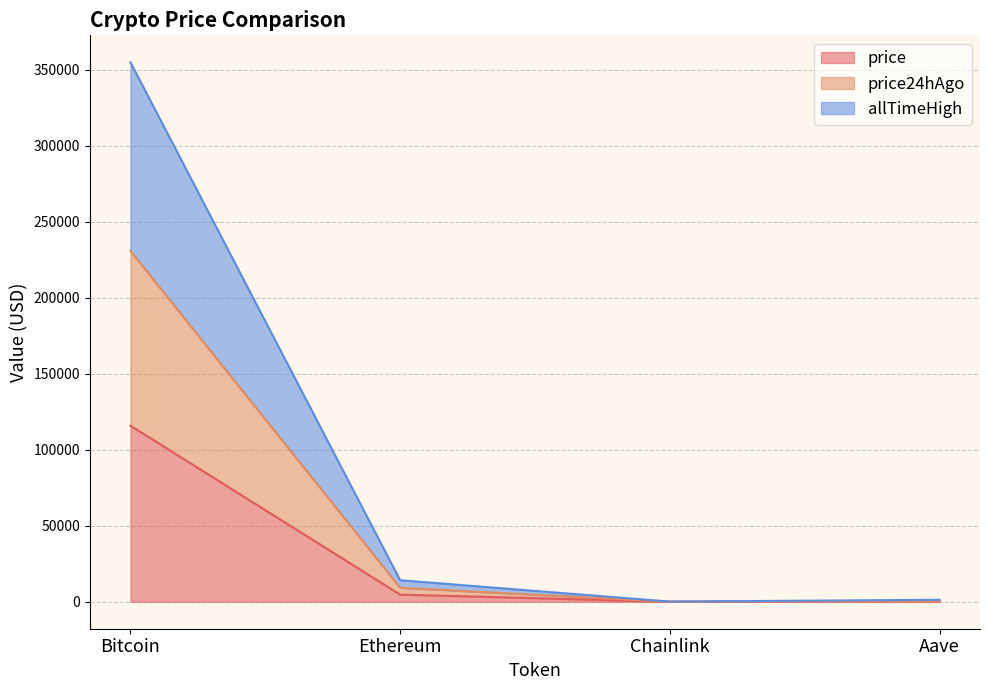

What position from the left is Aave?

4